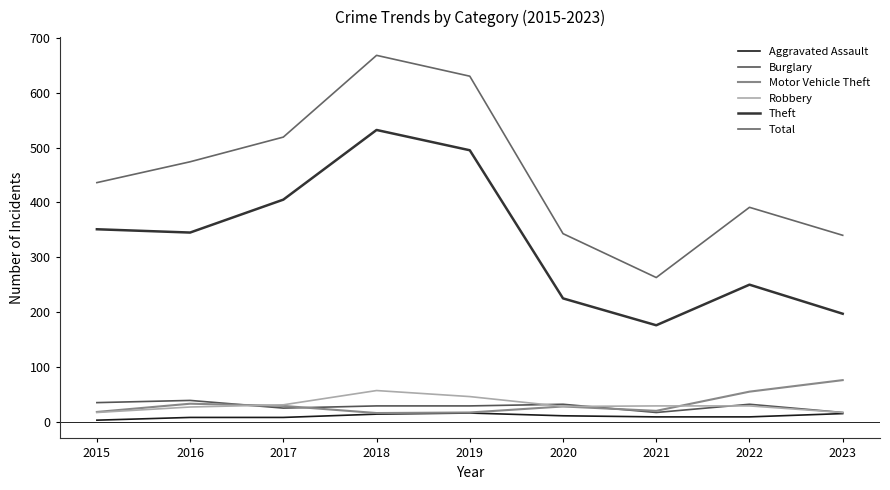

What is the total value across all series at 2016?

926